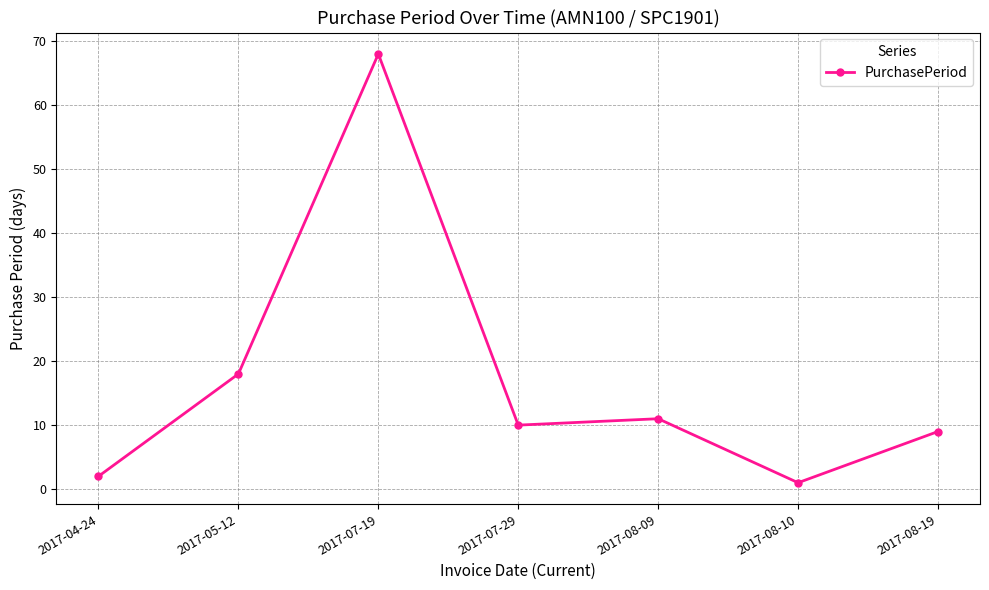

Reading left to right, list all the values displayed in this chart.

2017-04-24=2	2017-05-12=18	2017-07-19=68	2017-07-29=10	2017-08-09=11	2017-08-10=1	2017-08-19=9